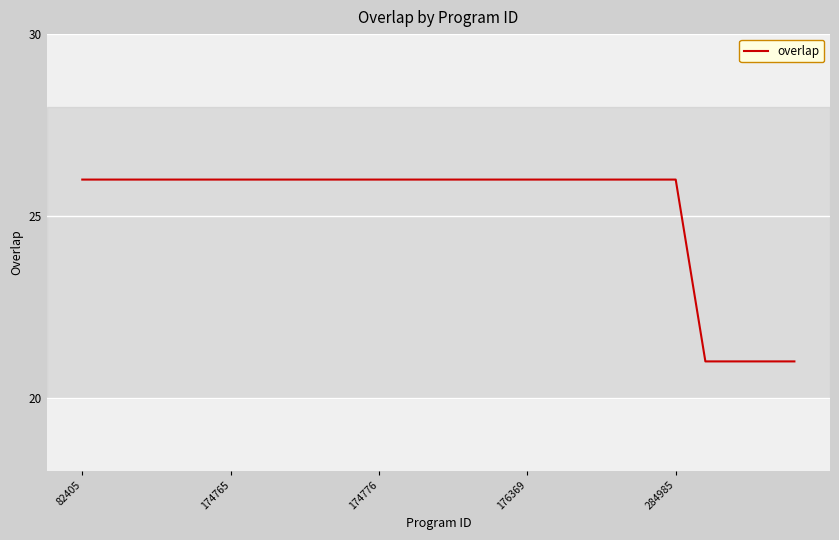

What is the greatest value displayed?

26